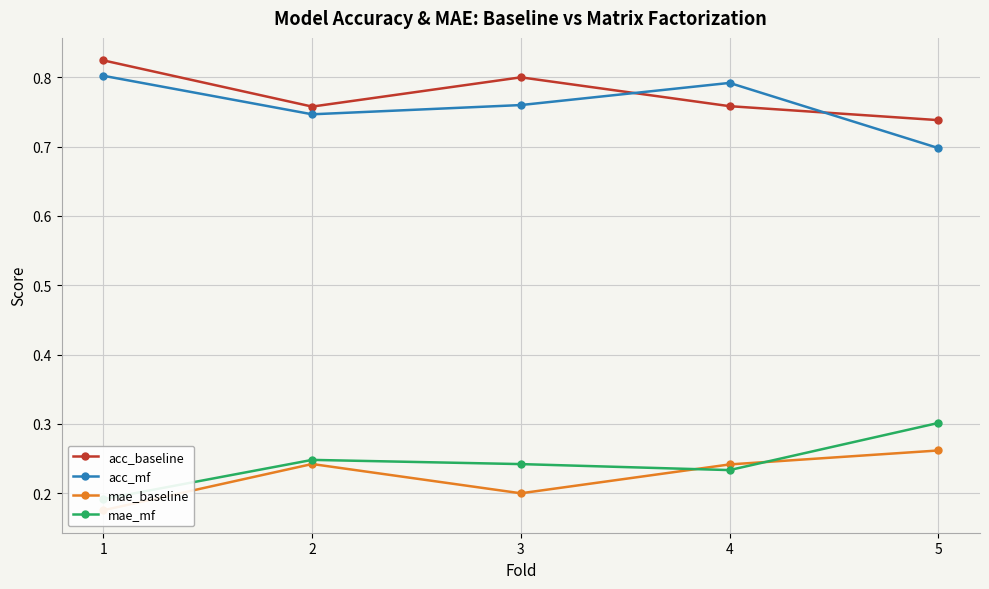

Count the number of categories in the chart.

5